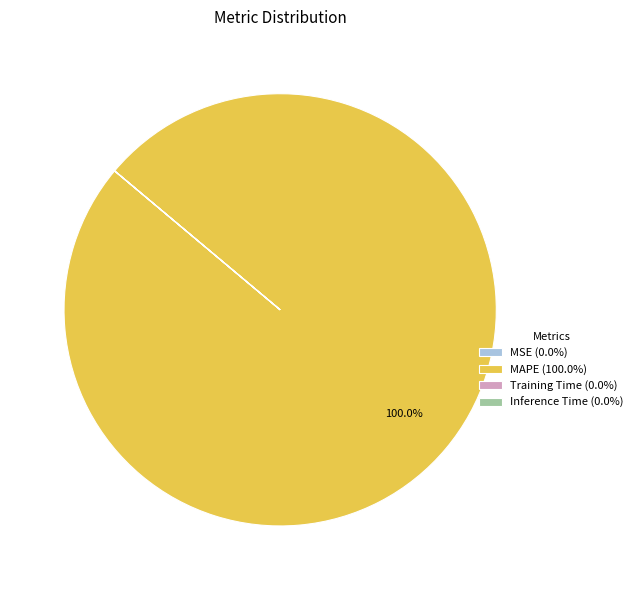

Does any single category account for the majority?

Yes